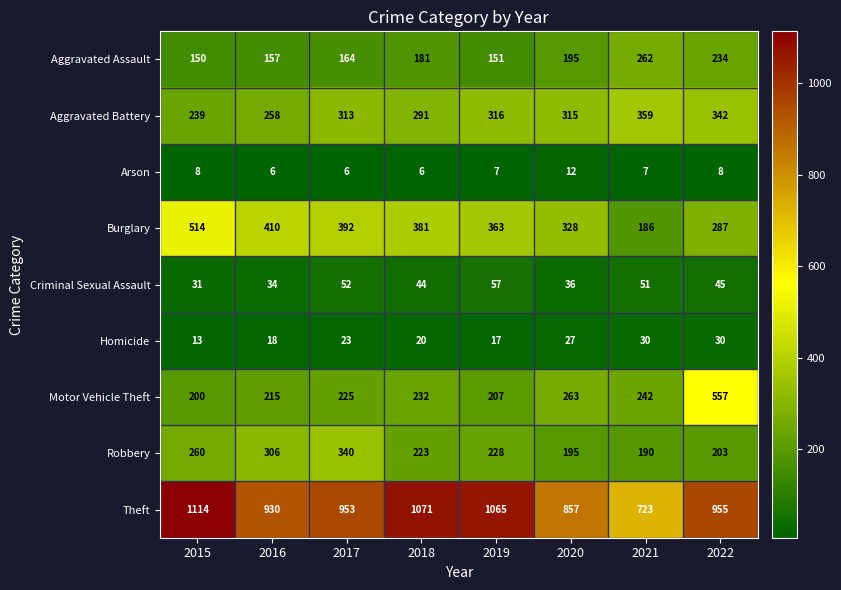

What is the greatest value displayed?

1114